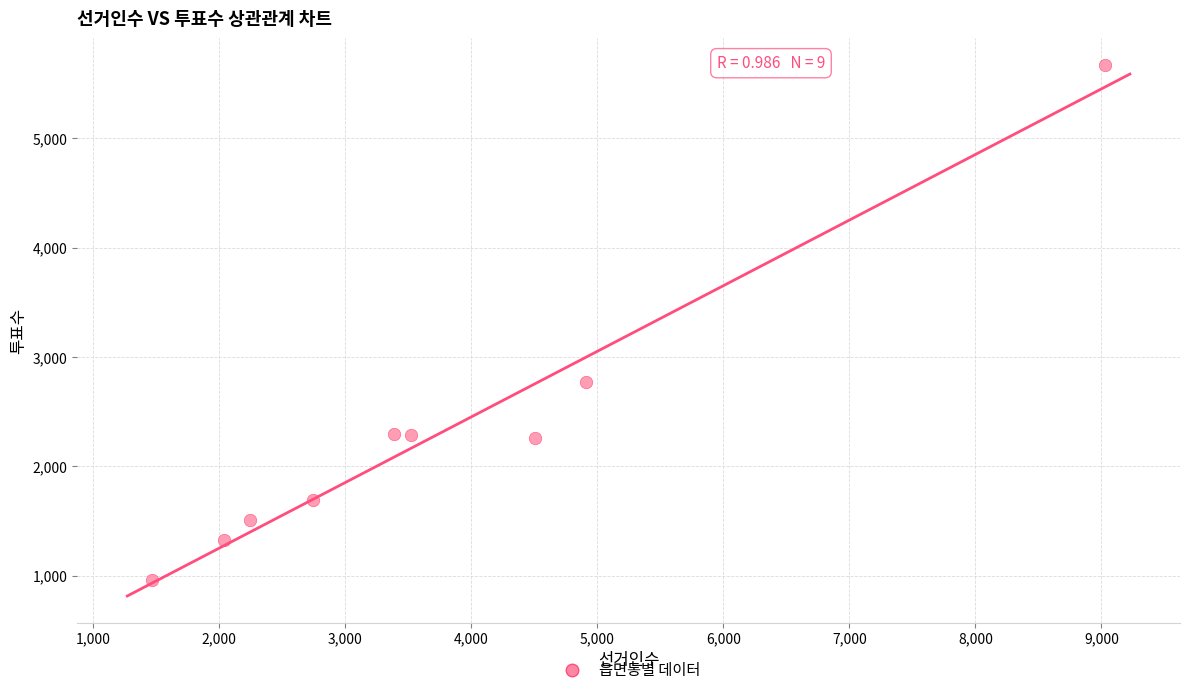

What Y value in the scatter plot is closest to 3316?

2771